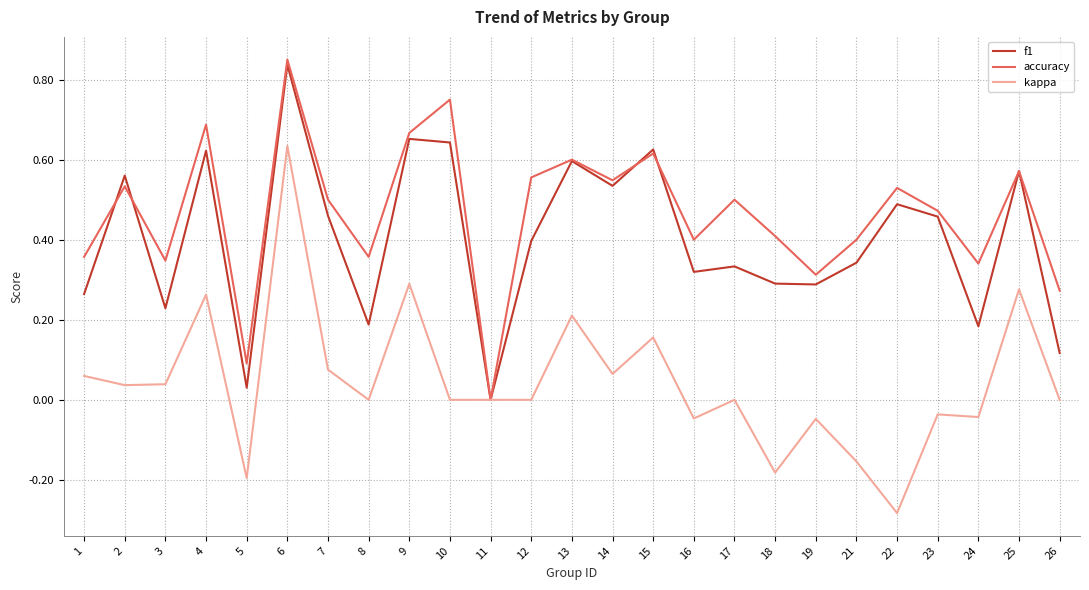

Is it true that f1 equals 0.1 at 24?

False